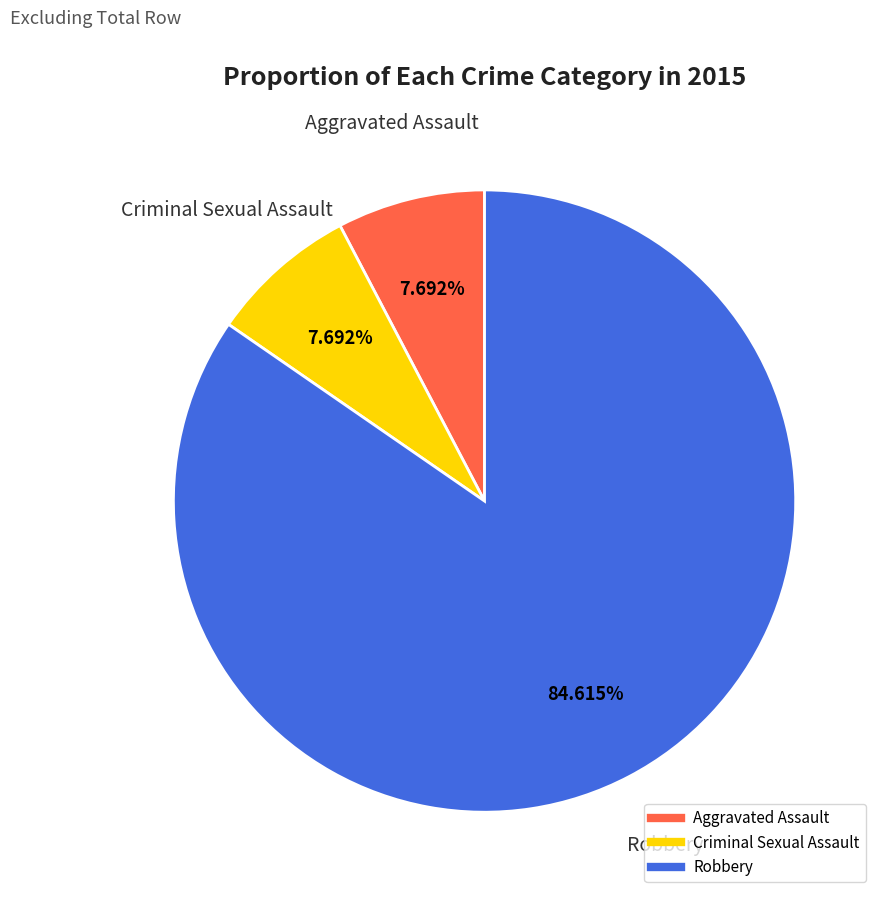

How many segments does this pie chart have?

3